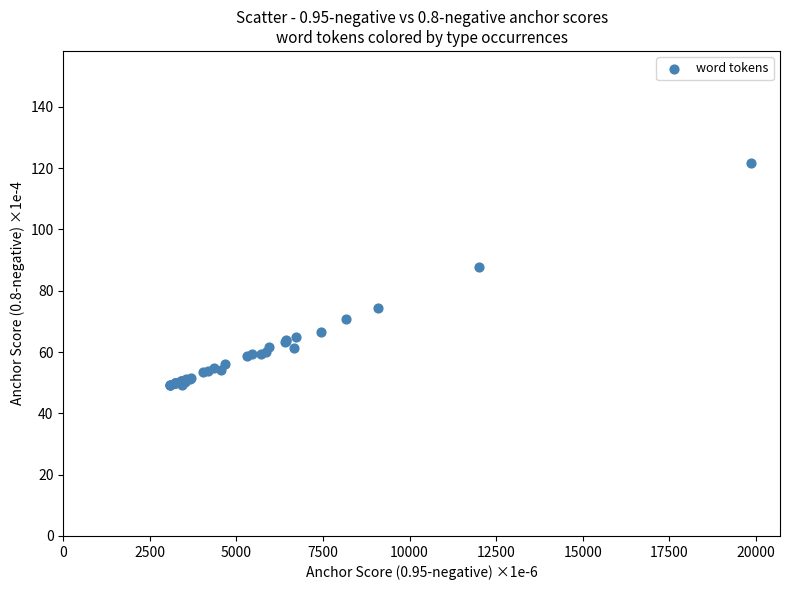

What Y value in the scatter plot is closest to 85?

87.7